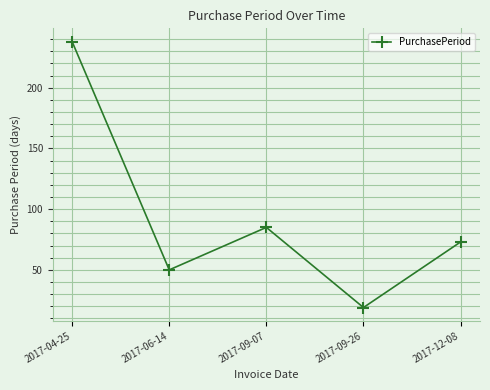

Count the number of categories in the chart.

5